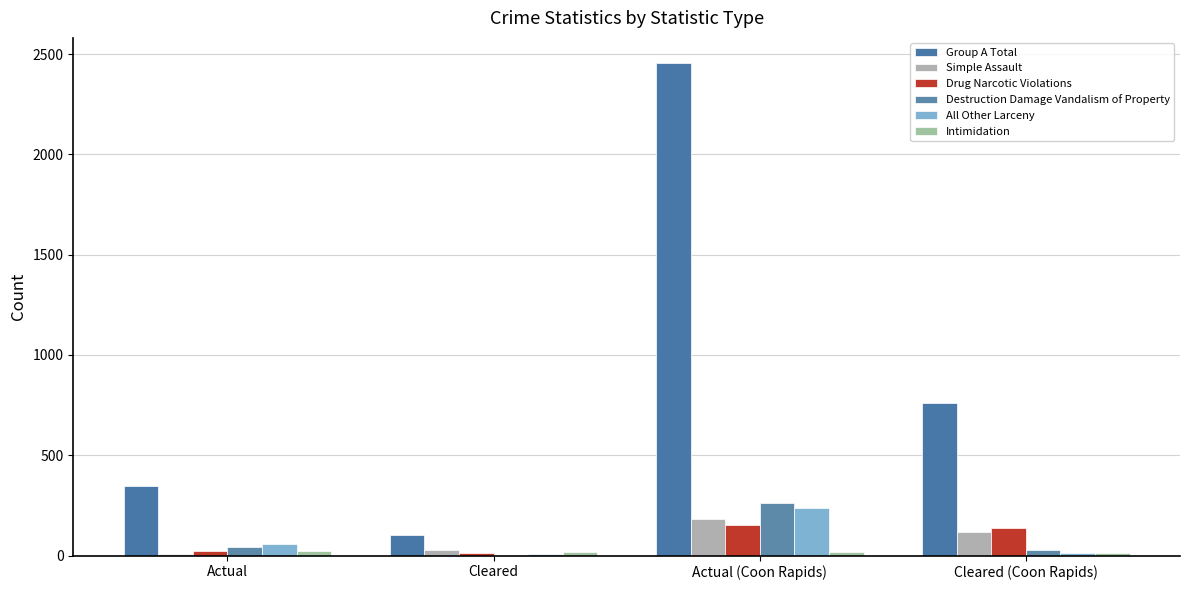

Which series changed the most between Cleared and Cleared (Coon Rapids)?

Group A Total